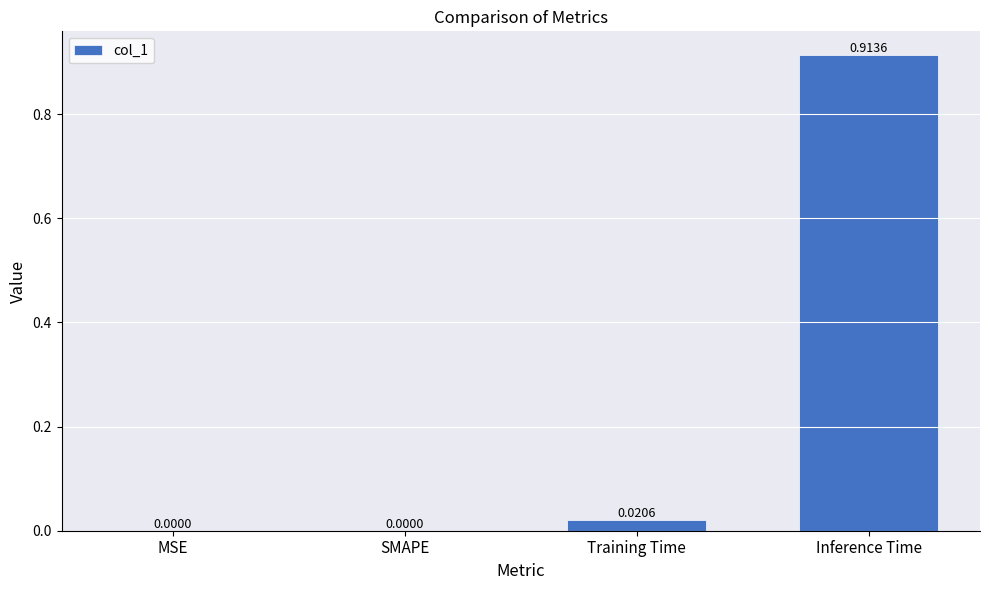

Which category has the highest value across all series?

Inference Time